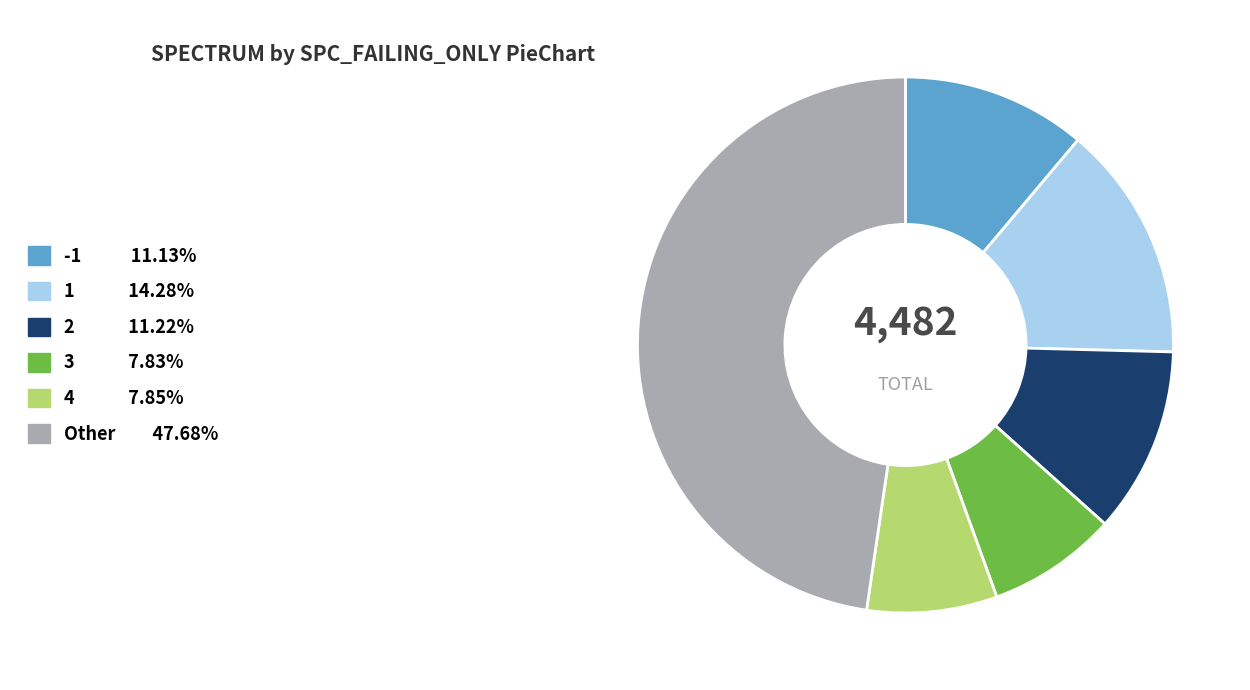

Does any single category account for the majority?

No